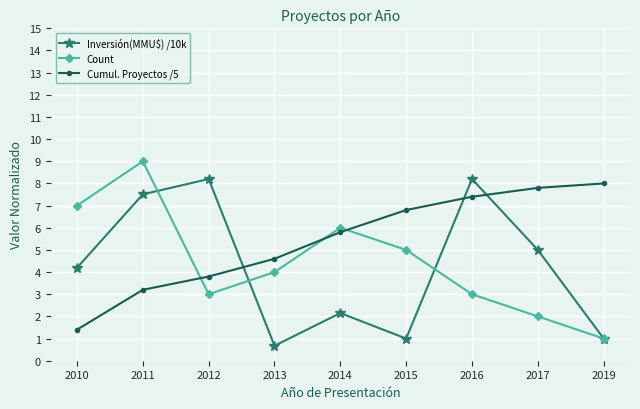

What value does the Count series have at 2016?

3.0